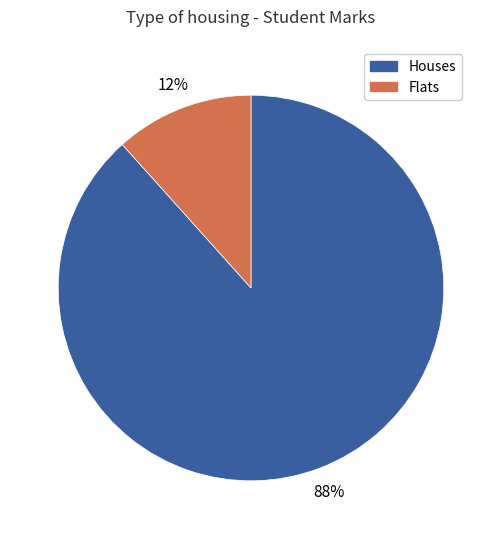

How many slices are in this pie chart?

2